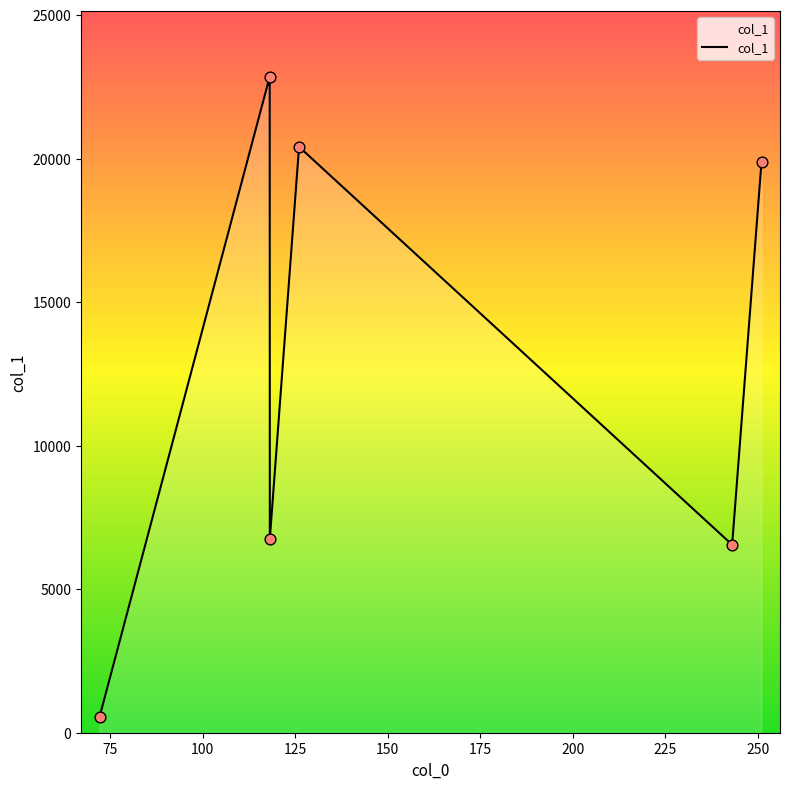

What is the maximum value shown in the chart?

22853.4